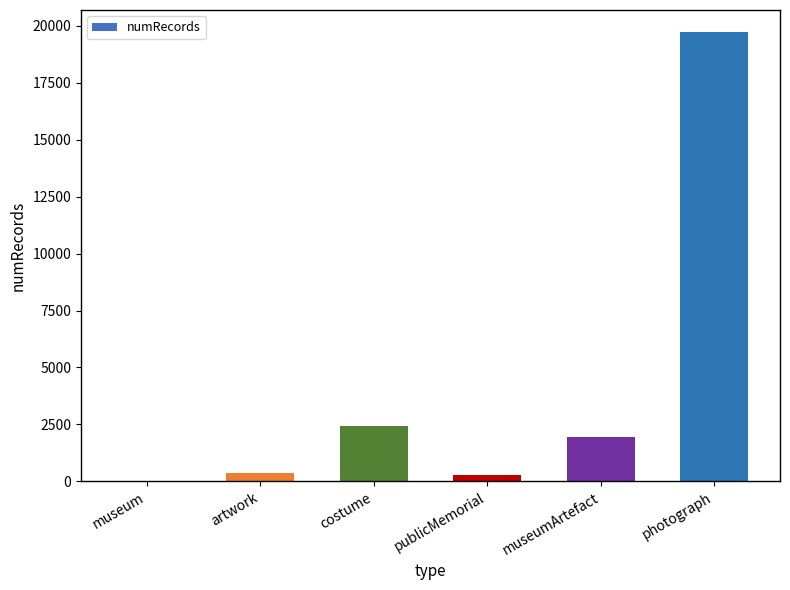

Count the number of data series in this chart.

1